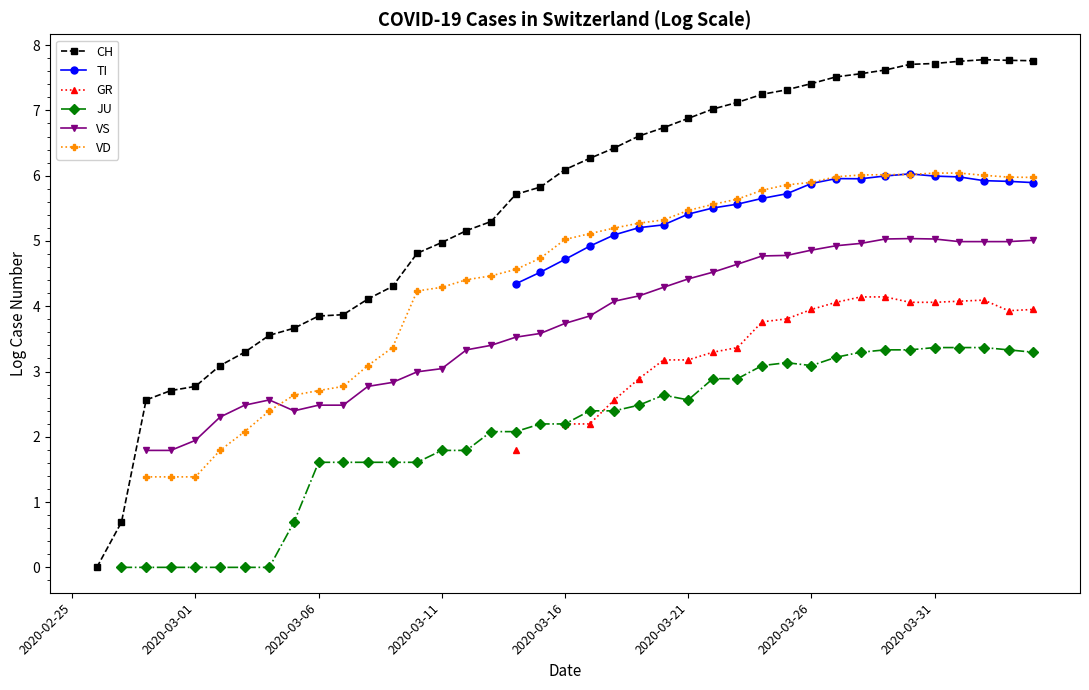

What is the approximate value of TI at 19?

4.5